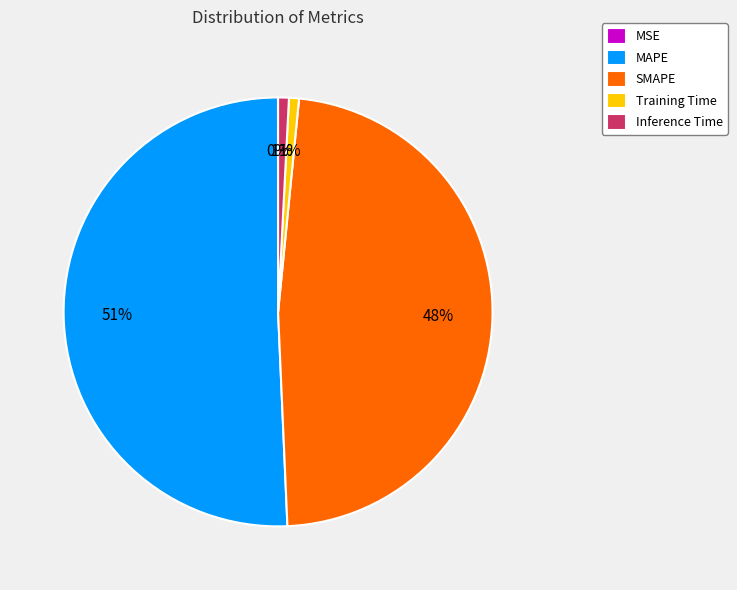

Is there a majority slice in this chart?

Yes